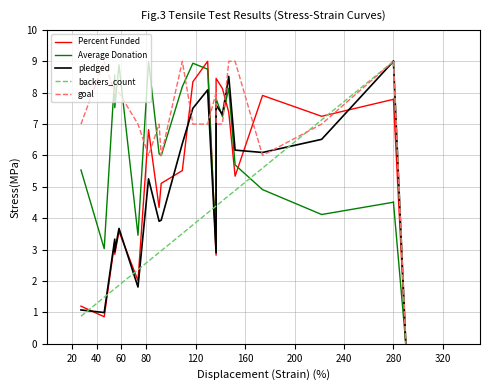

True or false: goal and Percent Funded cross at least once.

True